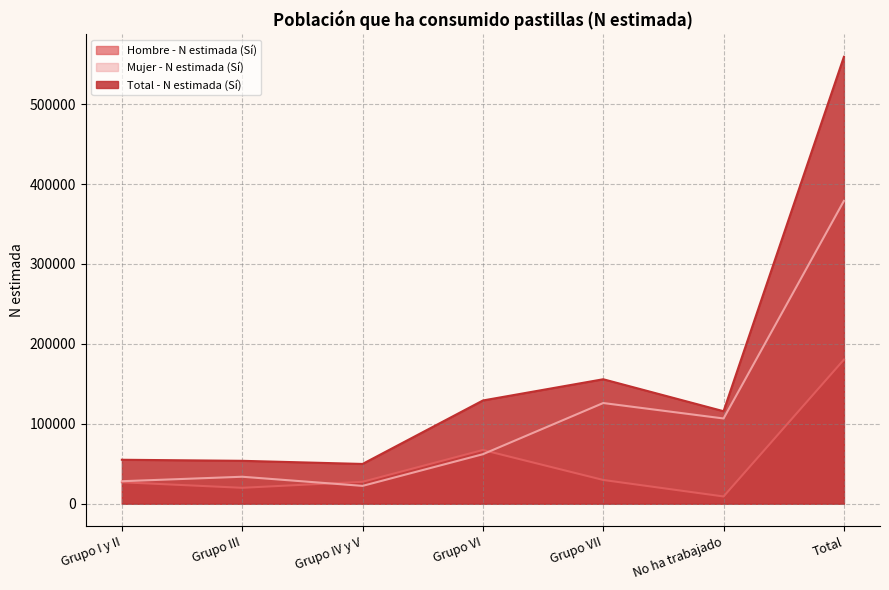

Reading right to left, list all the values displayed in this chart.

Hombre - N estimada (Sí): 180331	9088	29752	67241	27448	19939	26864
Mujer - N estimada (Sí): 378953	106686	126020	61968	22341	33770	28167
Total - N estimada (Sí): 559284	115774	155772	129209	49789	53709	55031